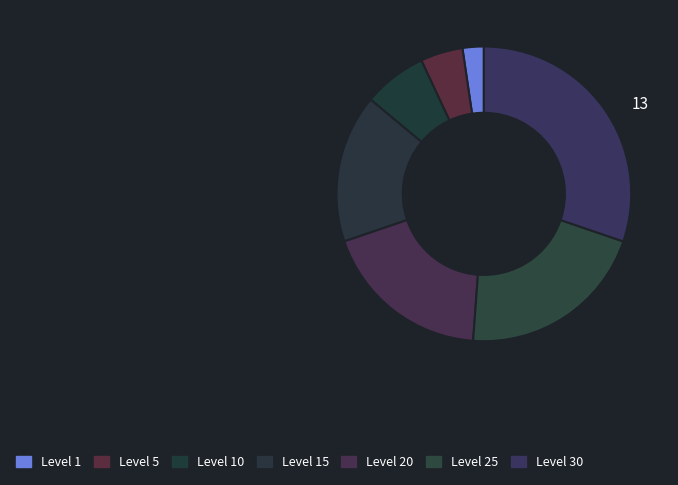

To the nearest percent, what percentage of the pie is Level 10?

7%